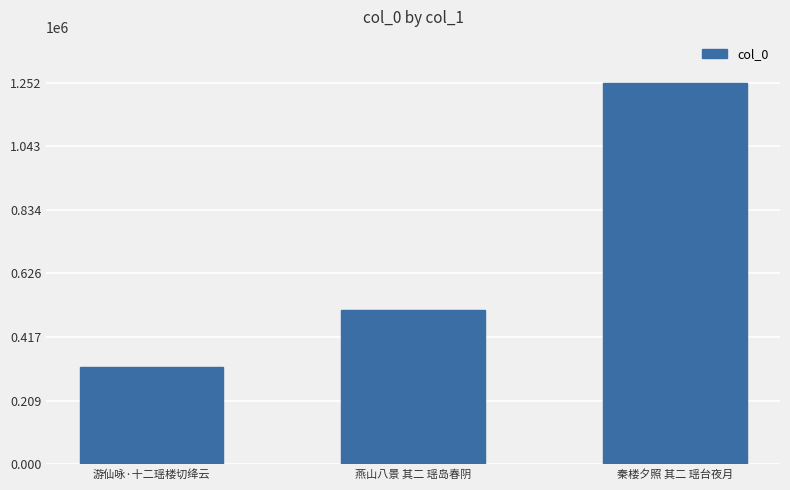

What is the sum of the values at 秦楼夕照 其二 瑶台夜月 and 燕山八景 其二 瑶岛春阴?

1757040